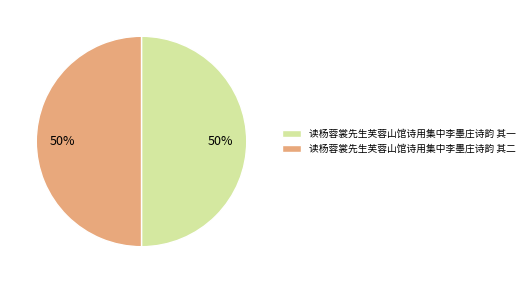

To the nearest percent, what percentage of the pie is 读杨蓉裳先生芙蓉山馆诗用集中李墨庄诗韵 其一?

50%